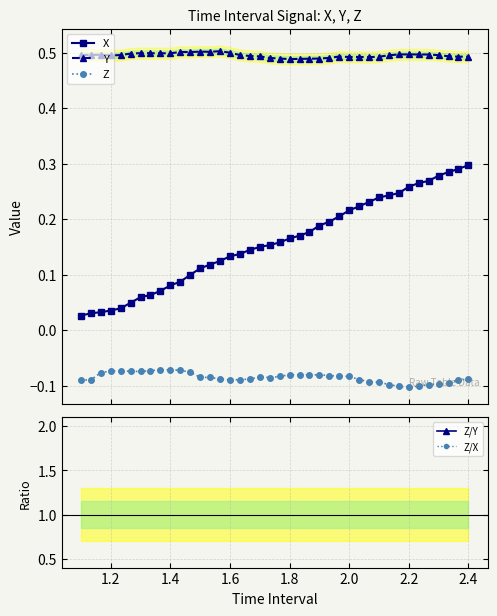

True or false: Y and X intersect in this chart.

False